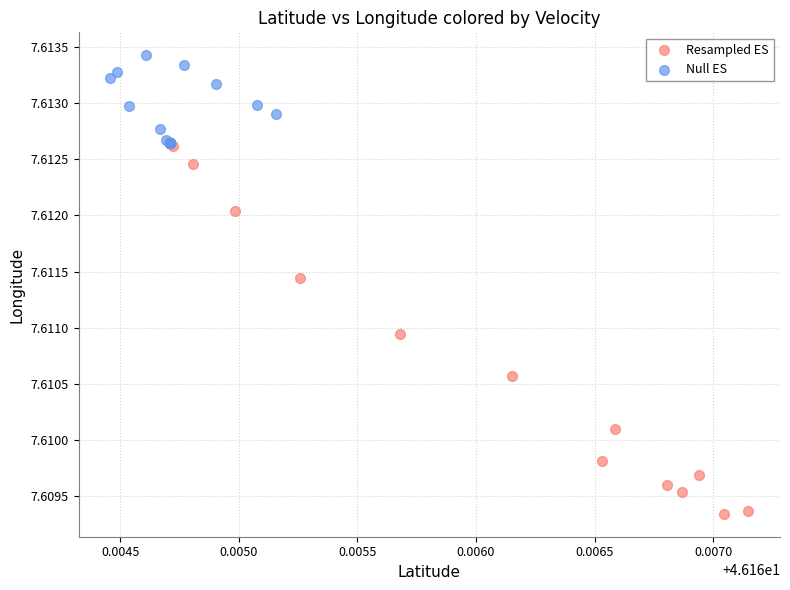

Which series has the widest spread of Y values?

Resampled ES